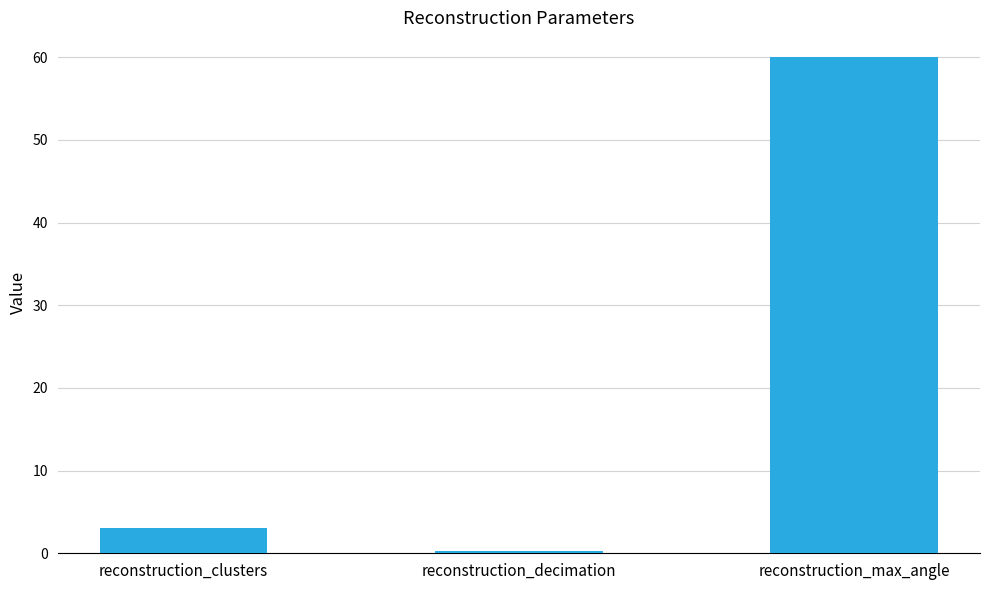

Rank the categories by value from highest to lowest.

reconstruction_max_angle, reconstruction_clusters, reconstruction_decimation